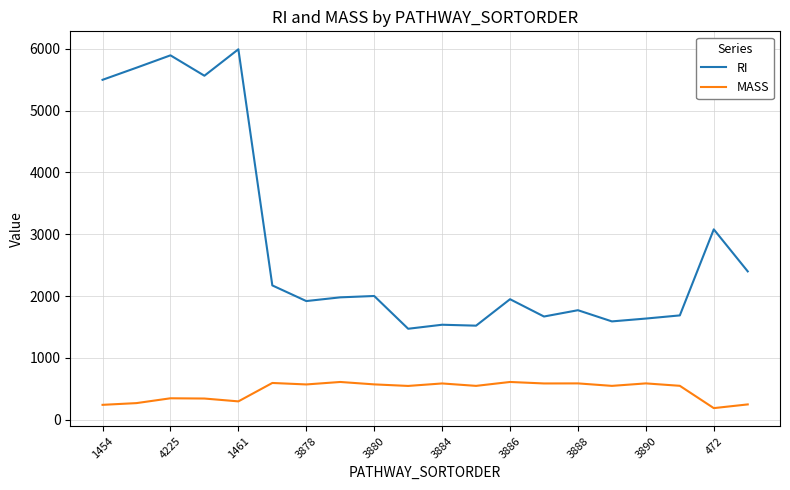

Which series has the largest total across all categories?

RI